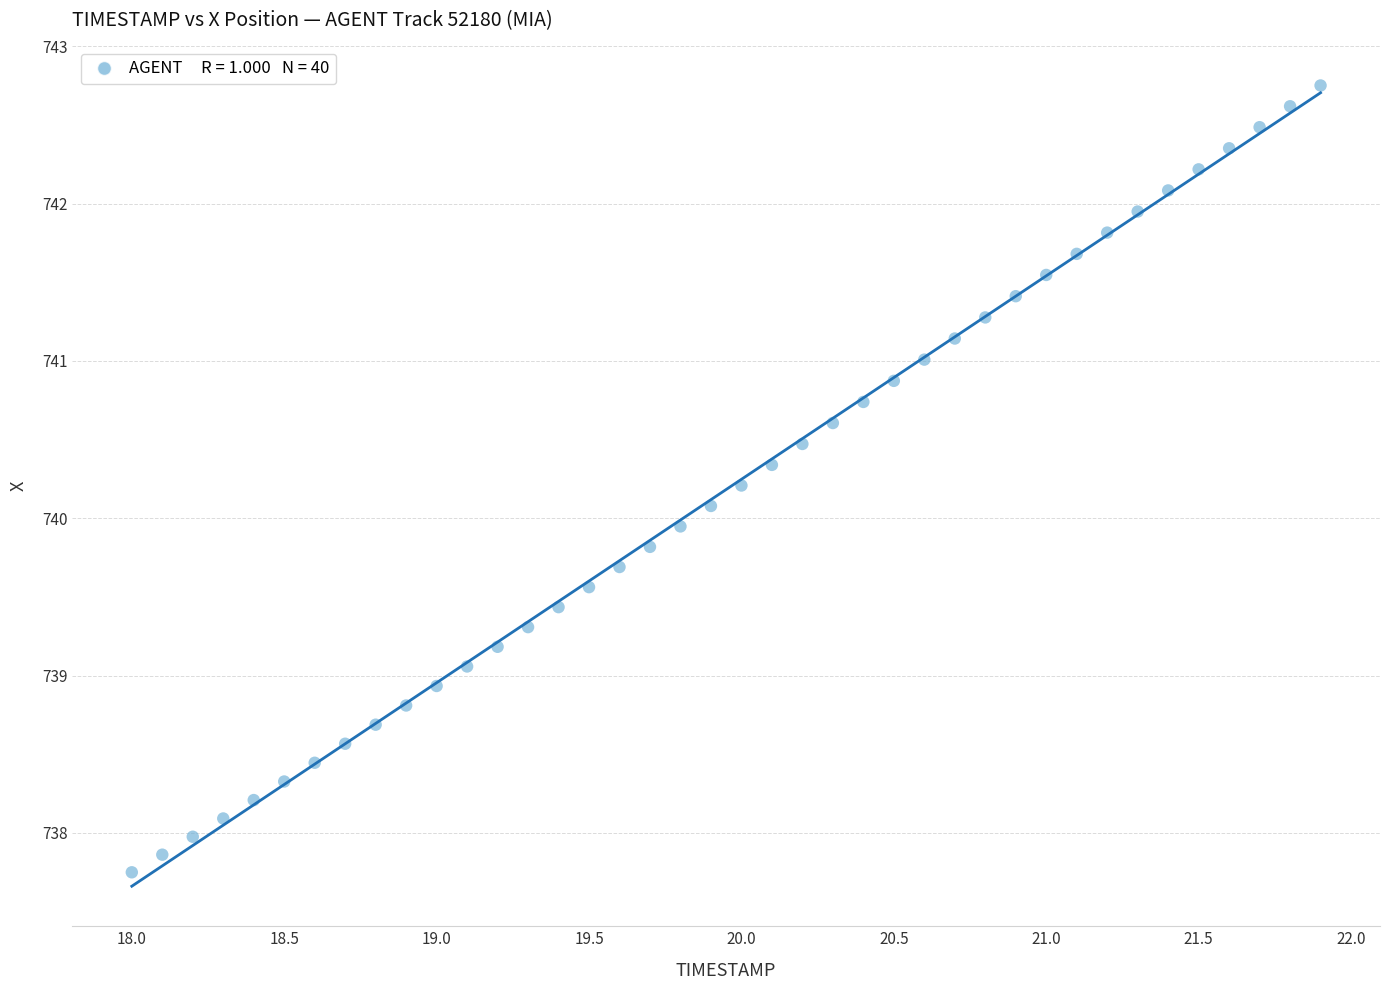

What is the range of X values (max minus min)?

3.9